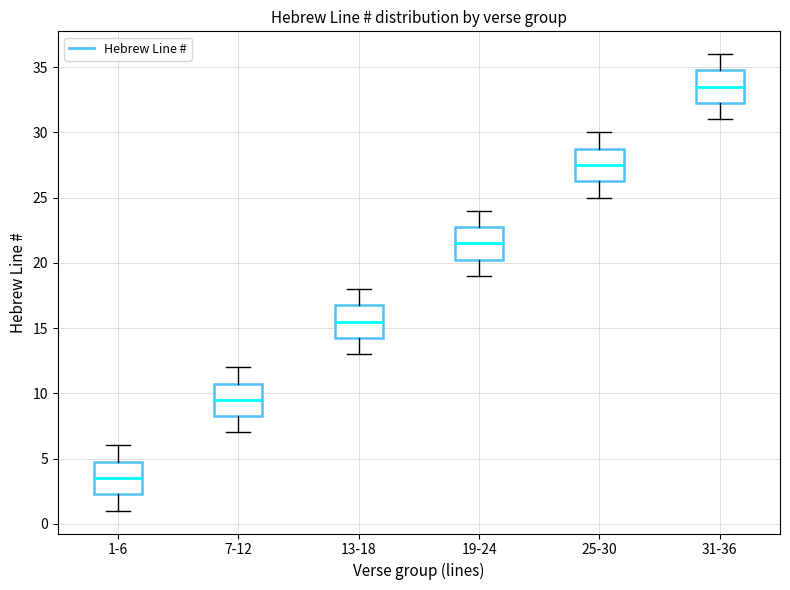

Reading left to right, read every box against the y-axis: the position of its median line, the range the box covers, and the ends of its whiskers. The values are not printed on the chart, so give them approximately, as read against the axis.

1-6: median 3.5, box 2.5 to 5.0, whiskers 1.0 to 6.0
7-12: median 9.5, box 8.5 to 11.0, whiskers 7.0 to 12.0
13-18: median 15.5, box 14.5 to 17.0, whiskers 13.0 to 18.0
19-24: median 21.5, box 20.5 to 23.0, whiskers 19.0 to 24.0
25-30: median 27.5, box 26.5 to 29.0, whiskers 25.0 to 30.0
31-36: median 33.5, box 32.5 to 35.0, whiskers 31.0 to 36.0